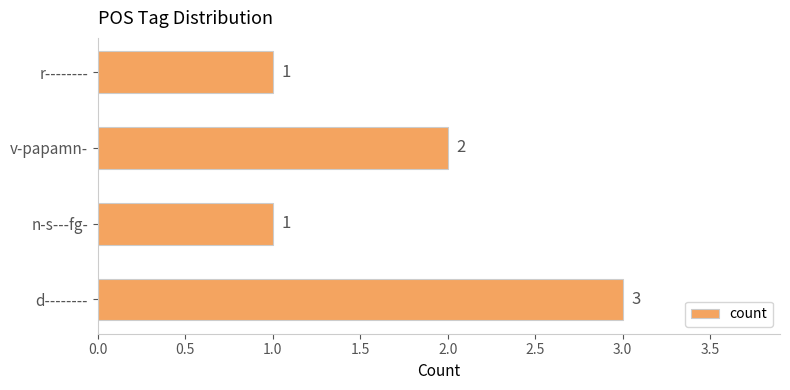

What is the sum of the values at d-------- and n-s---fg-?

4